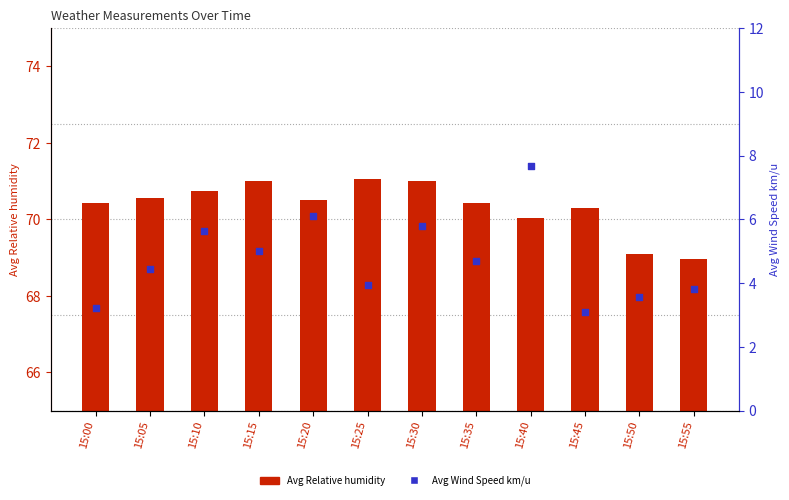

Which series has the largest total across all categories?

Avg Relative humidity